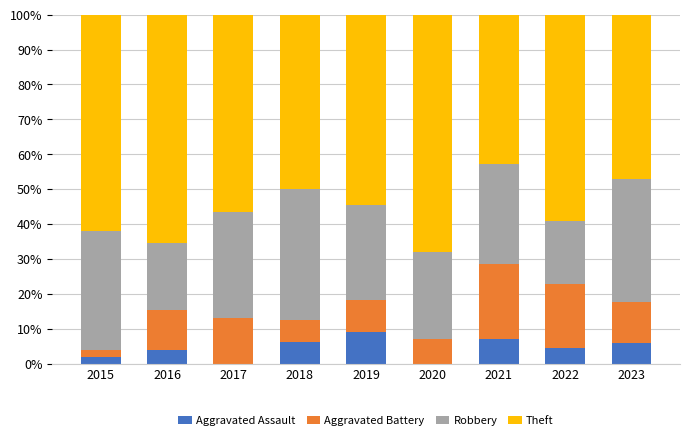

The Aggravated Assault series shows 2.2 at 2021. True or false?

False